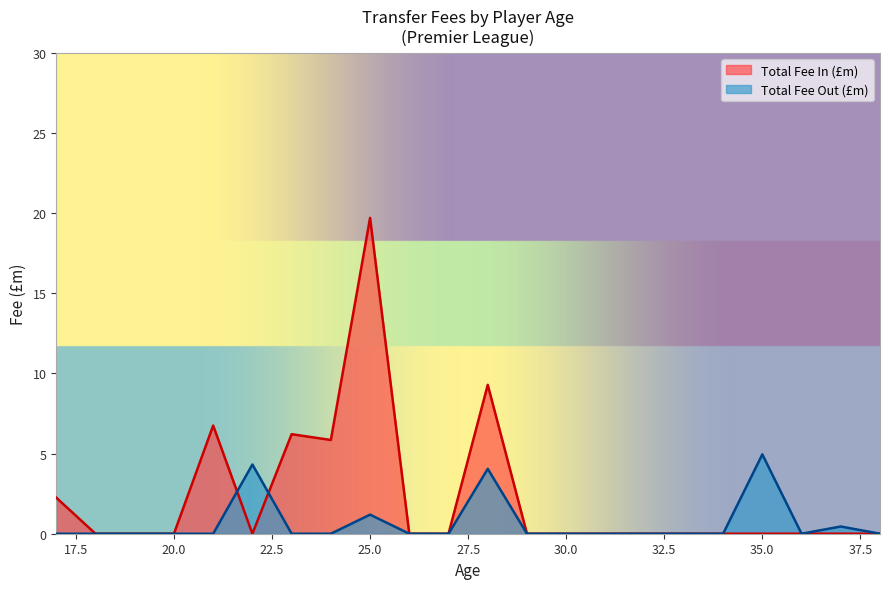

Between 29 and 28, which is larger?

28